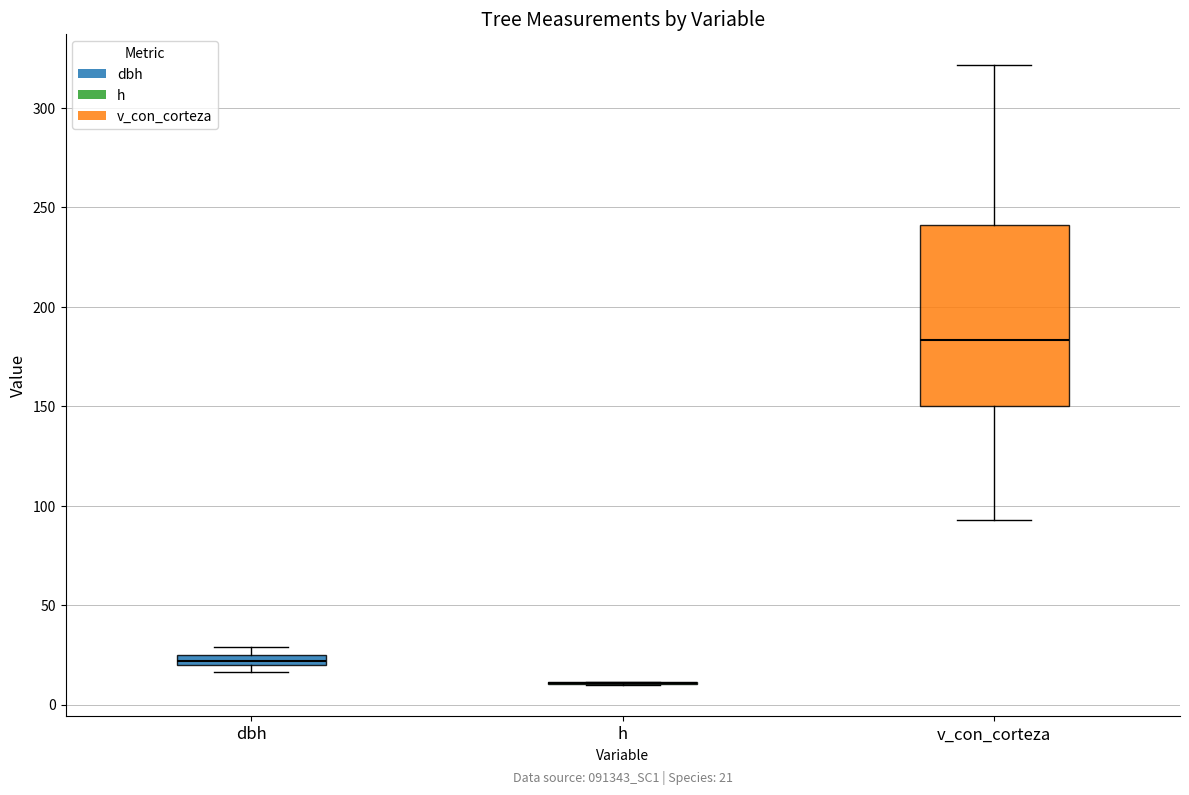

Which box is the tallest, from its lower edge to its upper edge?

v_con_corteza